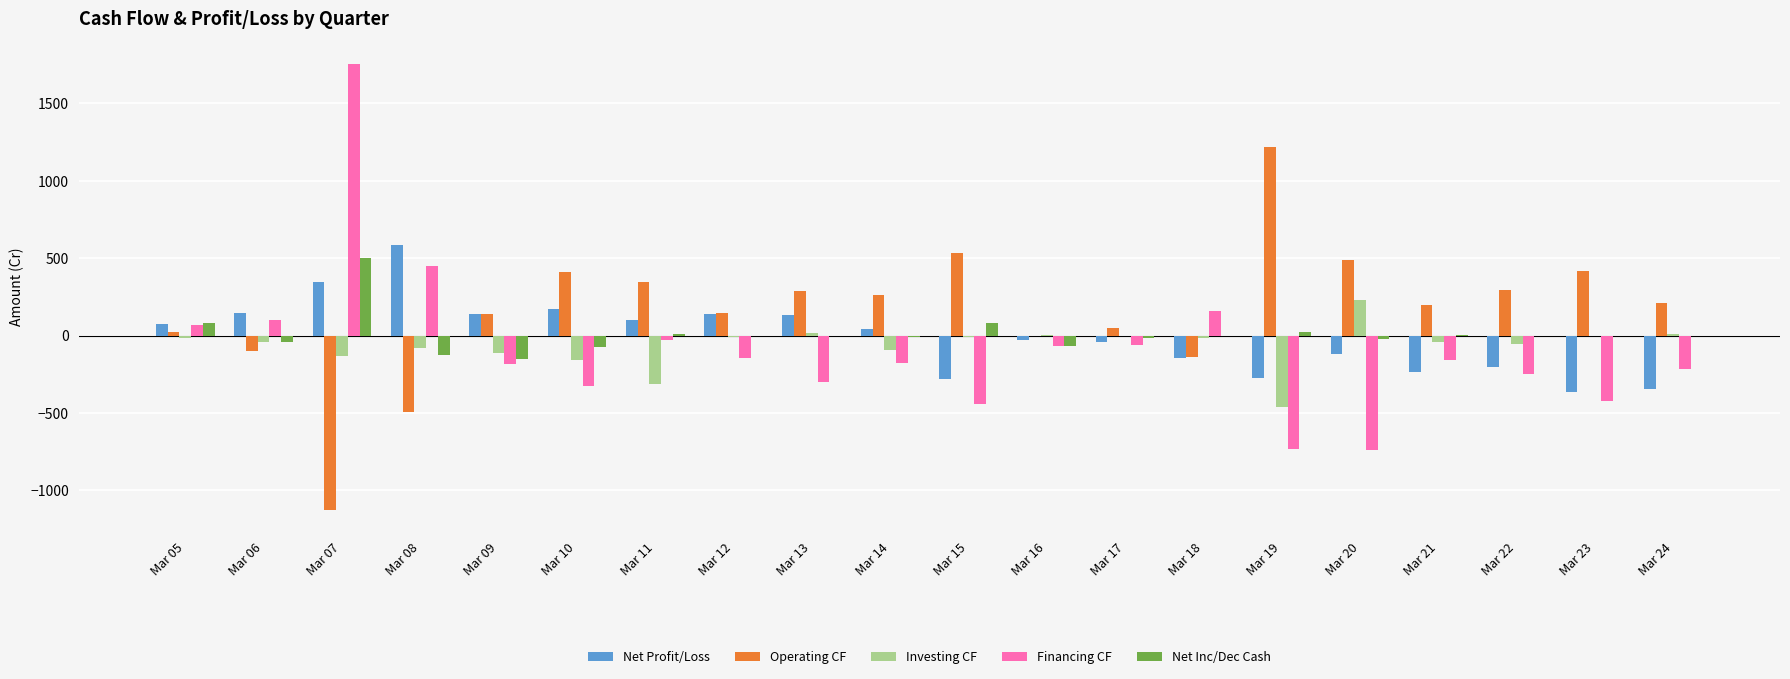

What is the sum of all Net Inc/Dec Cash values?

187.4